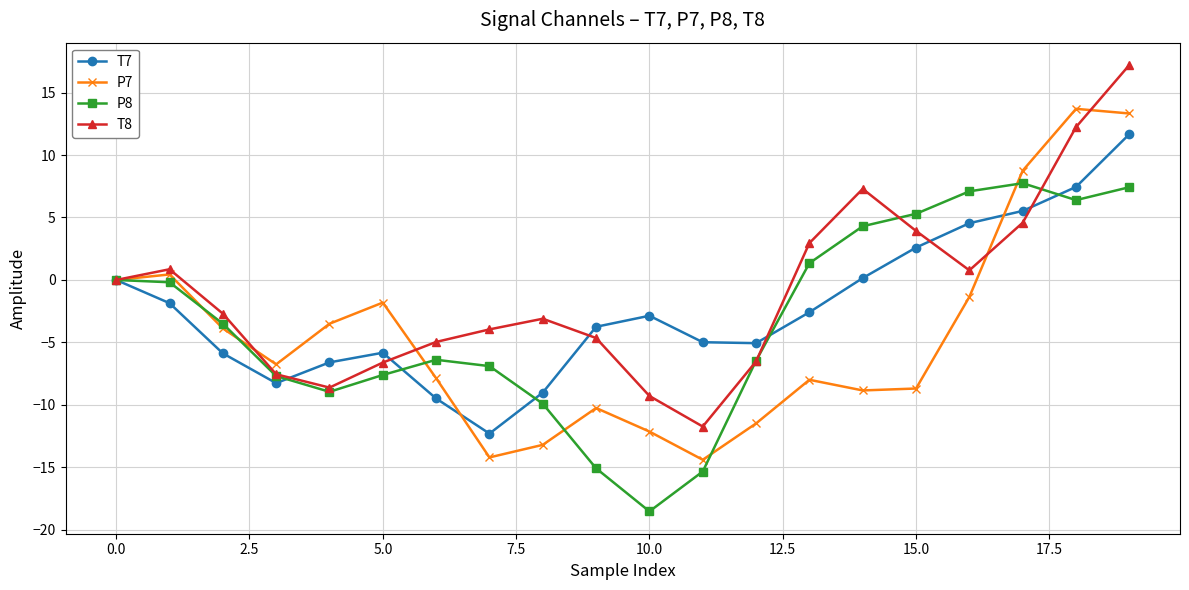

What is the value of the P7 point at the 14th from the left?

-8.0